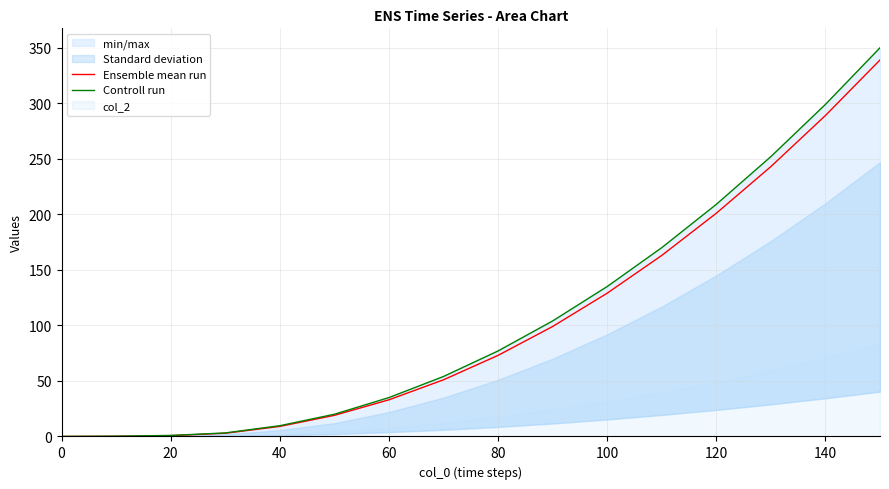

What is the difference between the second highest and minimum values in the Controll run series?

299.0